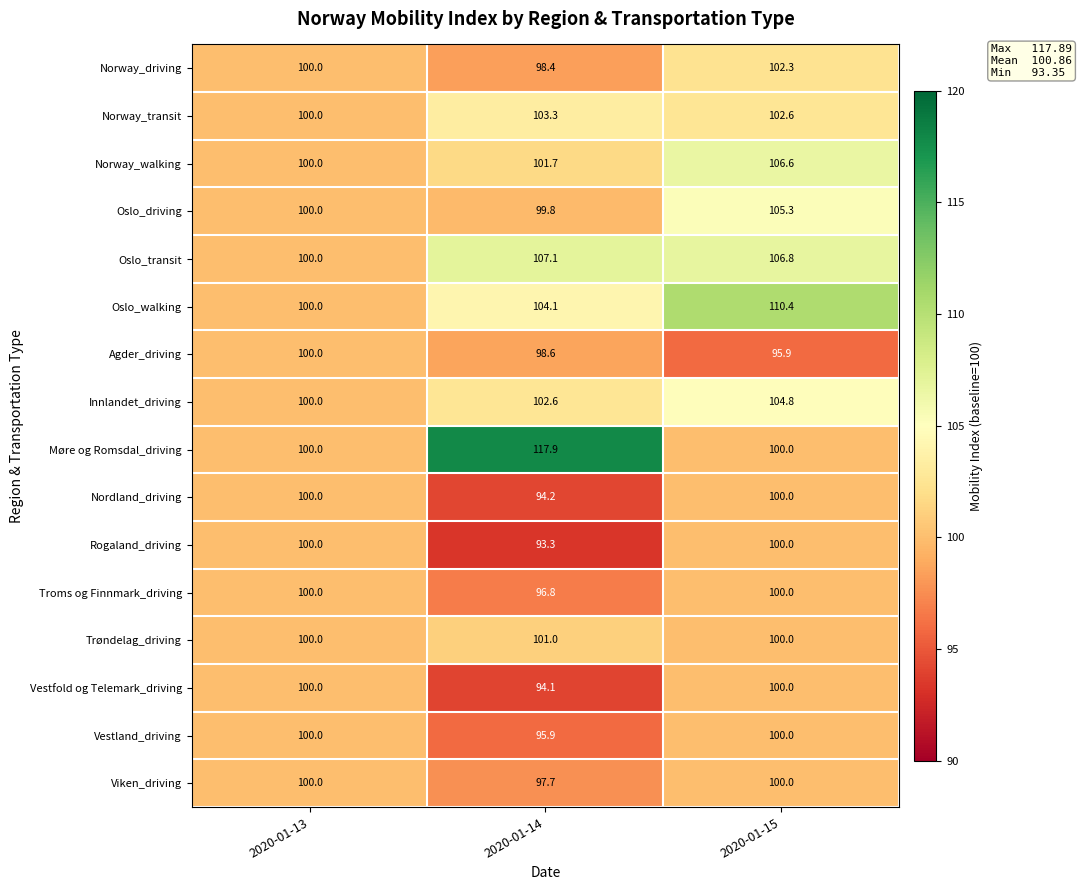

What is the maximum value shown in the chart?

117.9